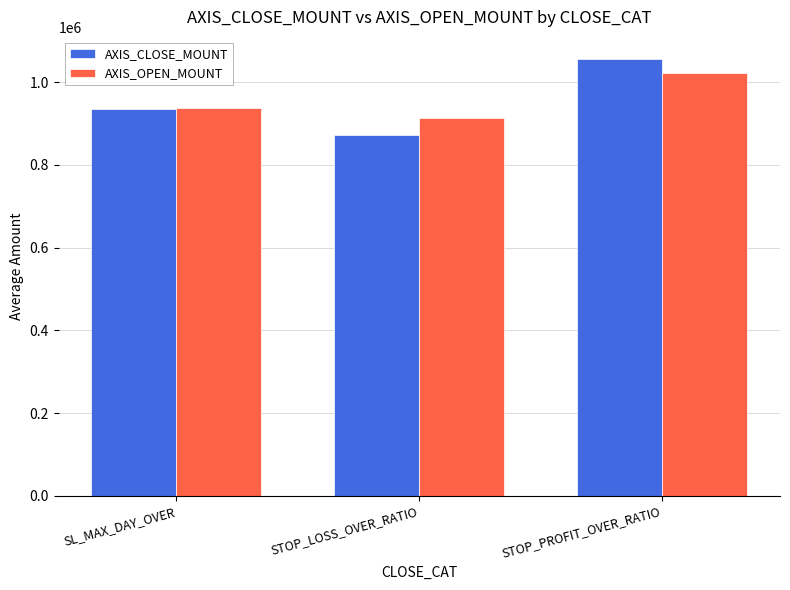

What is the total value across all series at SL_MAX_DAY_OVER?

1874700.0